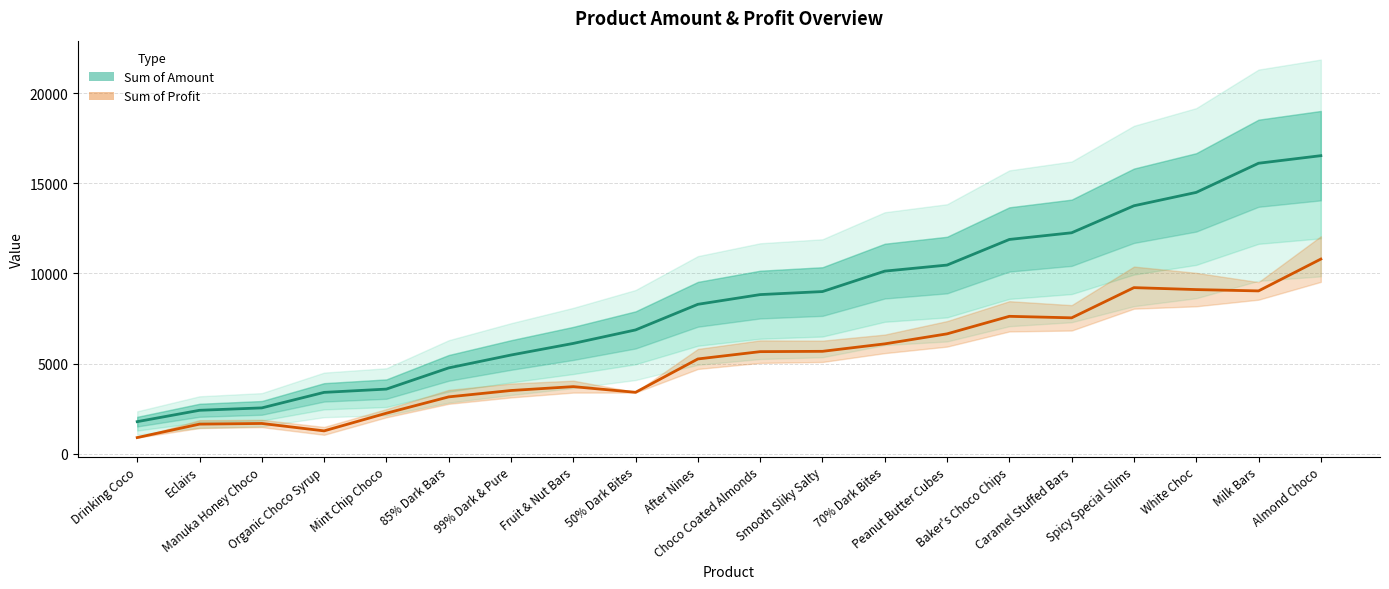

What is the value of the Sum of Amount point at the 4th from the left?

3402.0